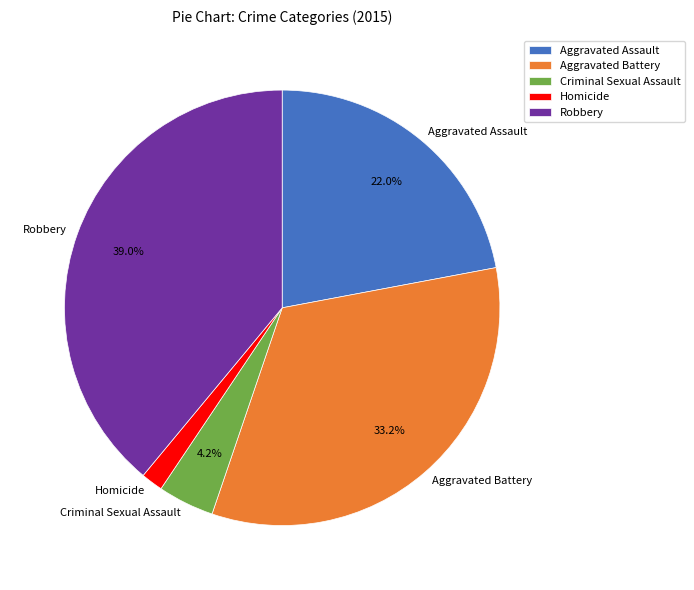

Is it true that Aggravated Battery is 33% of the pie?

True